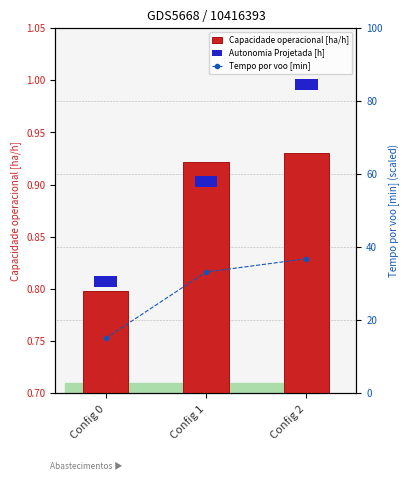

At which category is the sum across all series the highest?

Config 2